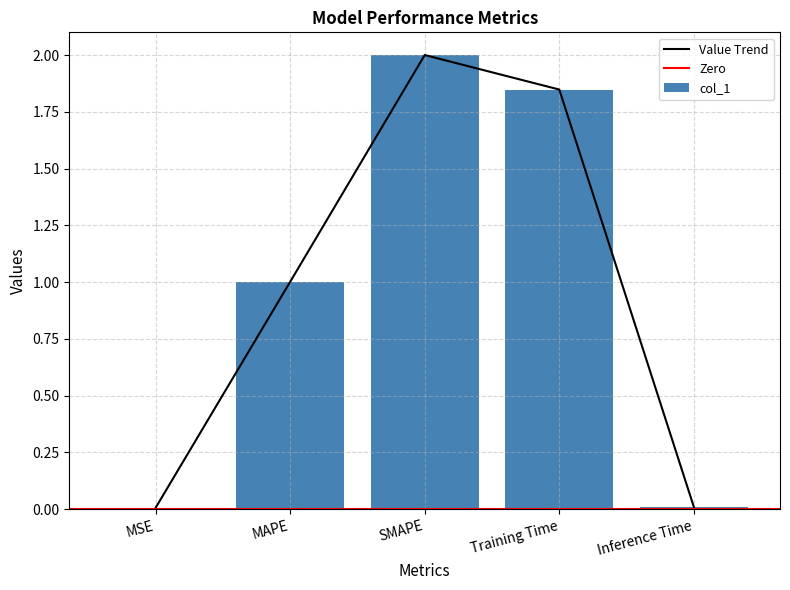

Where does the data first go above 1?

MAPE